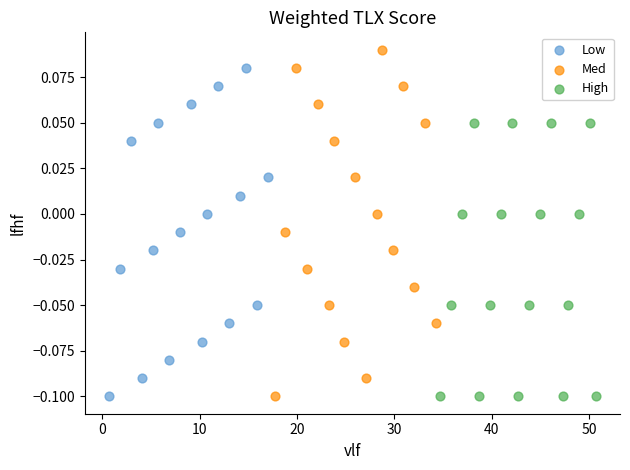

Which series contains the highest Y value?

Med